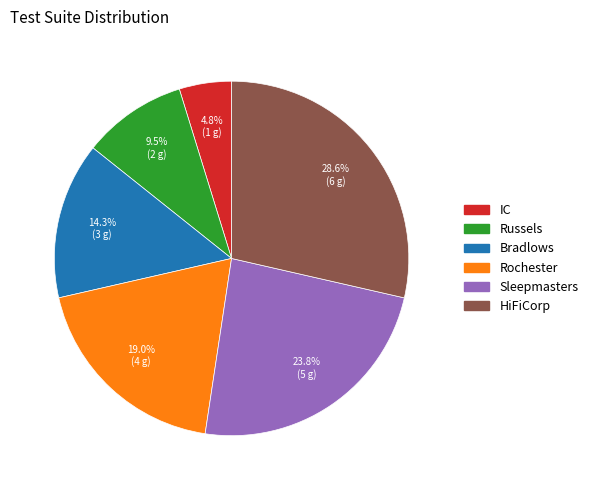

Rank the categories by value from highest to lowest.

HiFiCorp, Sleepmasters, Rochester, Bradlows, Russels, IC